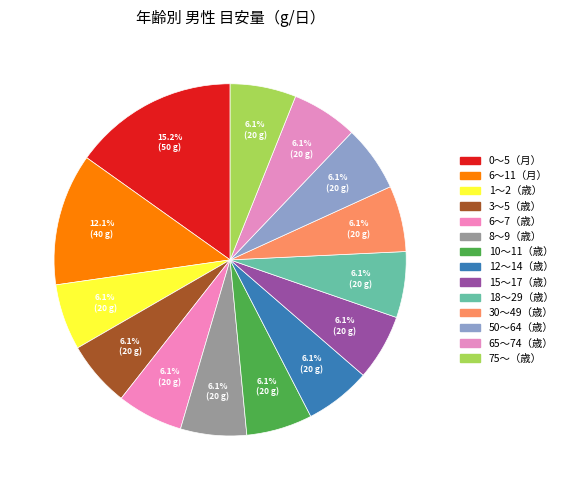

To the nearest percent, what portion does 50〜64（歳） represent?

6%